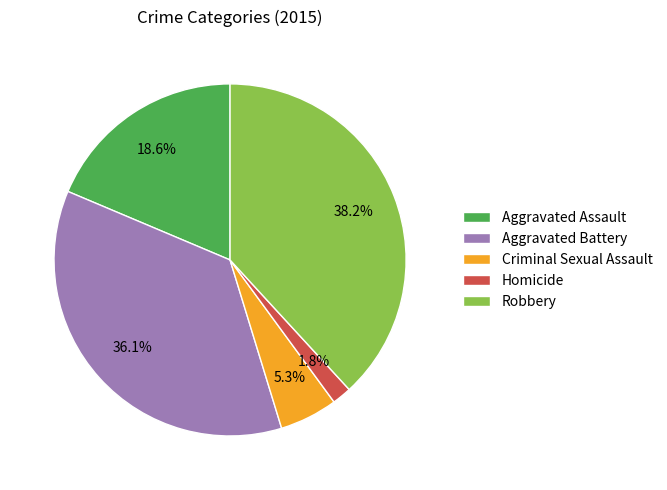

Rank the categories by value from lowest to highest.

Homicide, Criminal Sexual Assault, Aggravated Assault, Aggravated Battery, Robbery